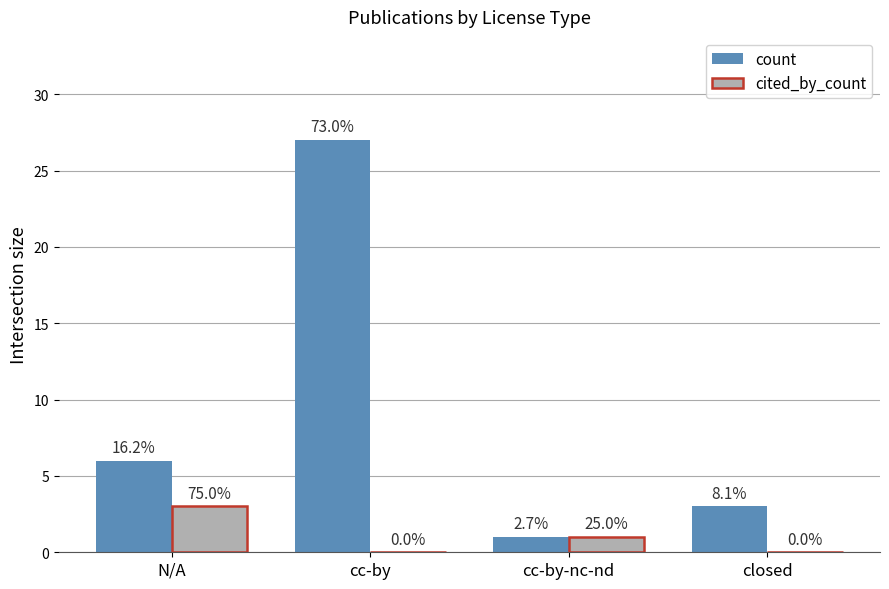

At which label is count closest to 14?

N/A